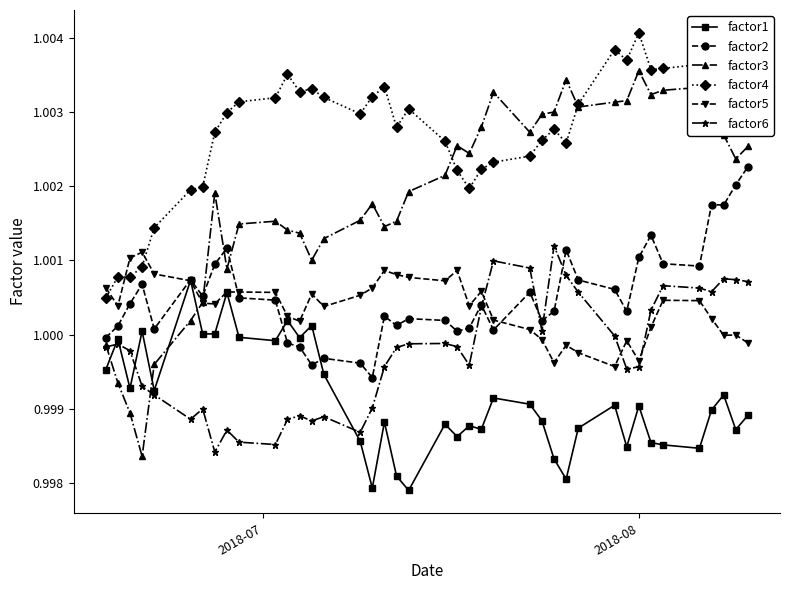

What are all the series names shown in the legend?

factor1, factor2, factor3, factor4, factor5, factor6